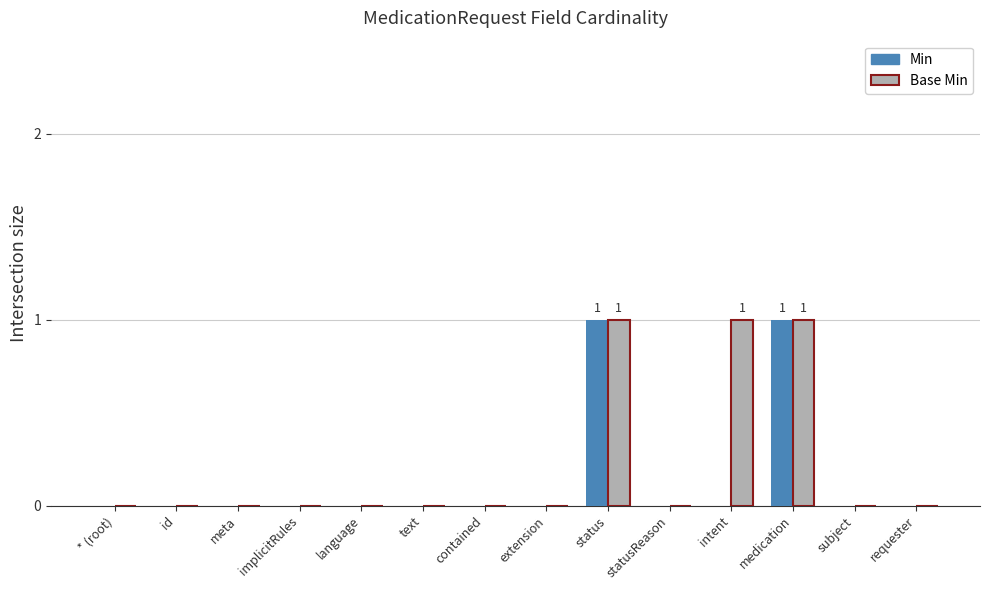

Which series has the largest total across all categories?

Base Min